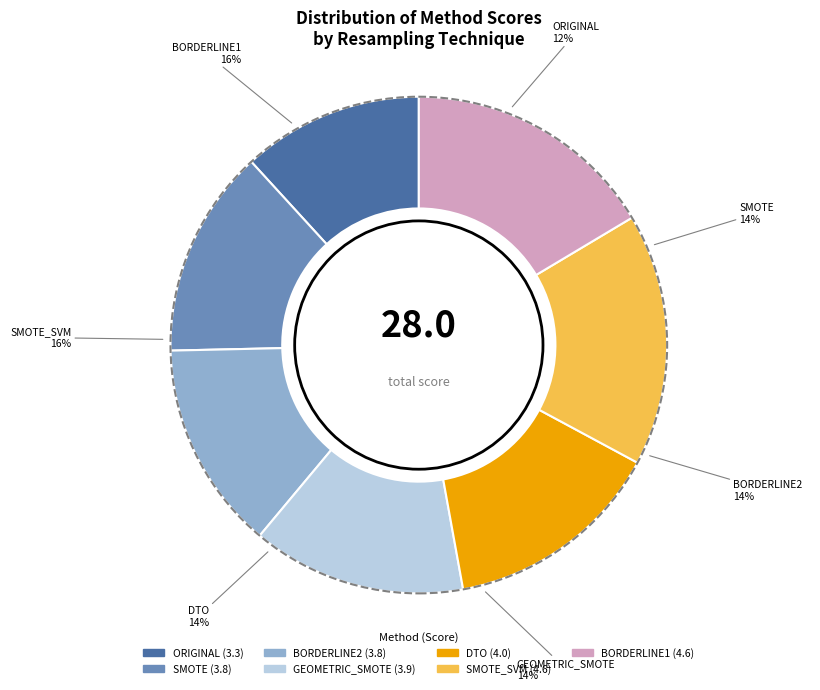

How many slices are in this pie chart?

7